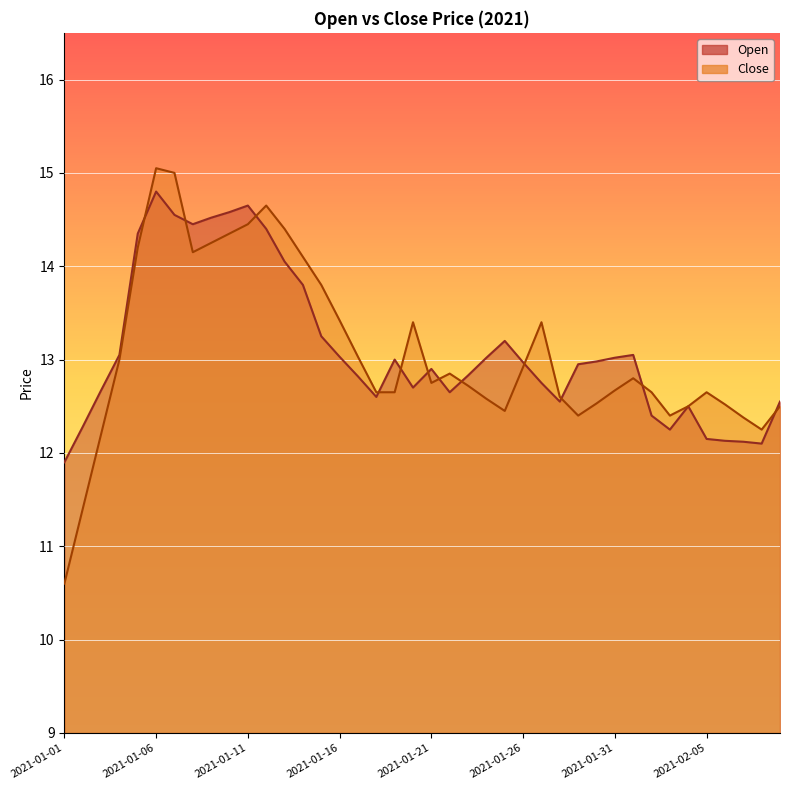

List the labels in order of Open value, smallest first.

2021-01-01, 2021-02-08, 2021-02-07, 2021-02-06, 2021-02-05, 2021-02-03, 2021-01-02, 2021-02-02, 2021-02-04, 2021-01-28, 2021-02-09, 2021-01-18, 2021-01-22, 2021-01-03, 2021-01-20, 2021-01-27, 2021-01-17, 2021-01-23, 2021-01-21, 2021-01-29, 2021-01-26, 2021-01-30, 2021-01-19, 2021-01-24, 2021-01-31, 2021-01-16, 2021-01-04, 2021-02-01, 2021-01-25, 2021-01-15, 2021-01-14, 2021-01-13, 2021-01-05, 2021-01-12, 2021-01-08, 2021-01-09, 2021-01-07, 2021-01-10, 2021-01-11, 2021-01-06